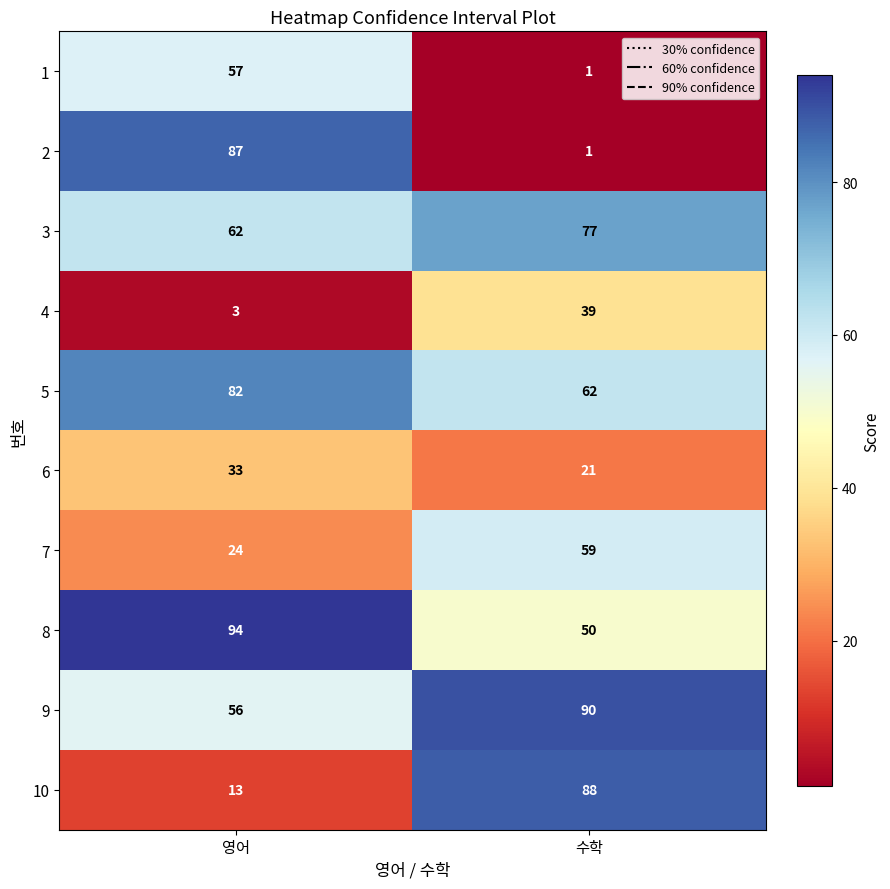

Rank the categories by 1 value from lowest to highest.

수학, 영어